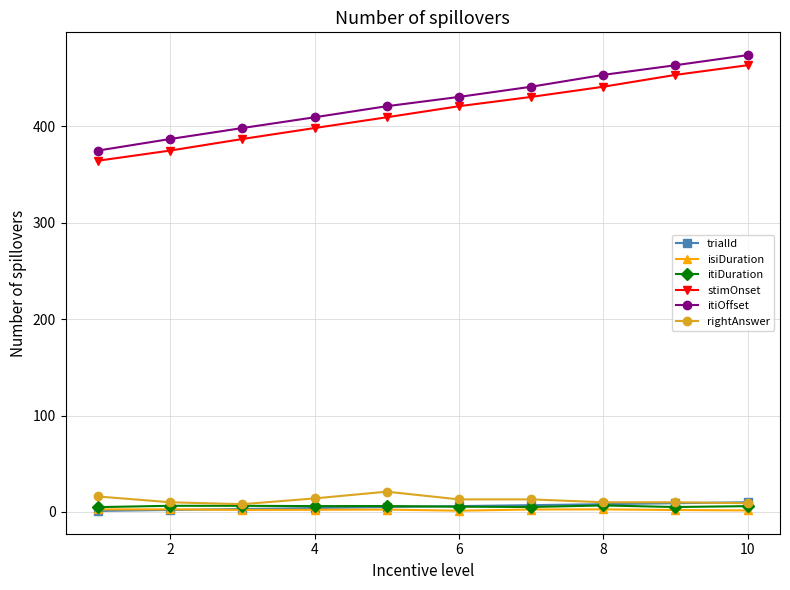

How many distinct data groups are displayed?

6